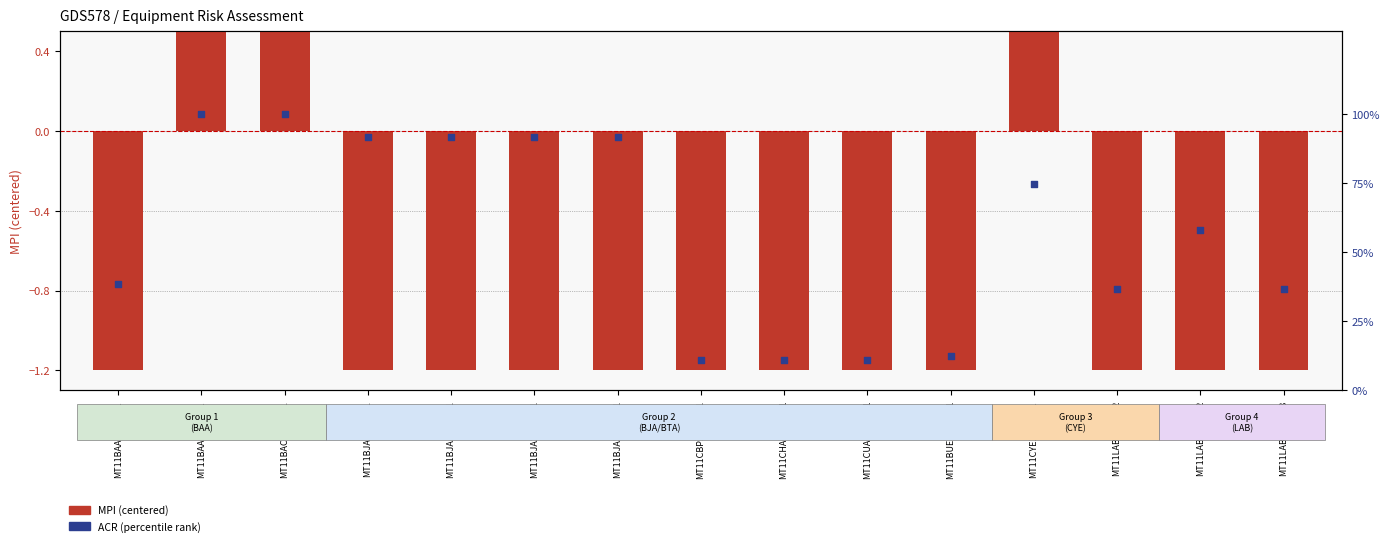

Which series reaches the maximum Y coordinate?

ACR (% rank)